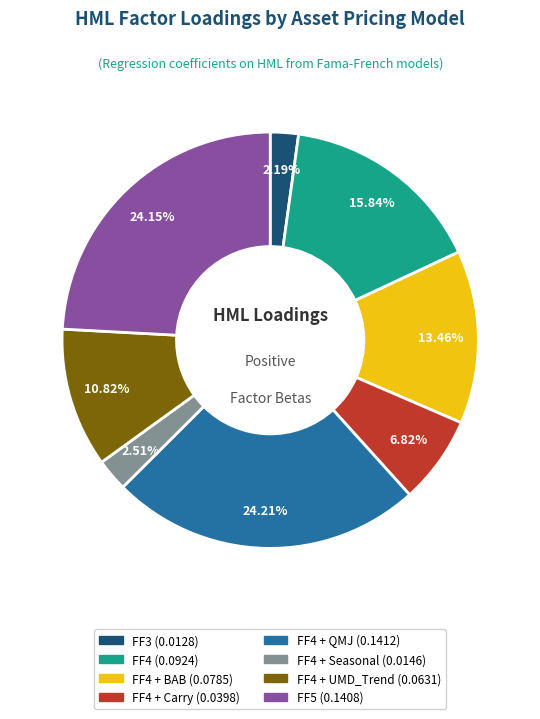

To the nearest percent, what is the difference between the largest and smallest slice percentages?

22%